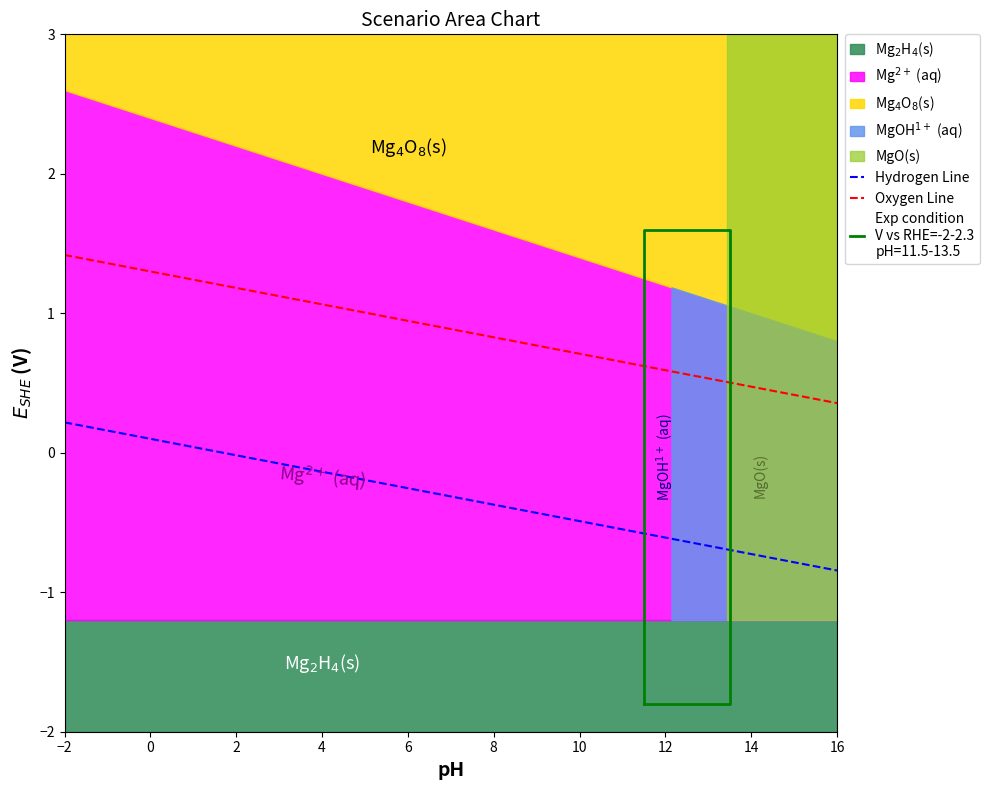

Which category has the lowest value in the Hydrogen Line series?

16